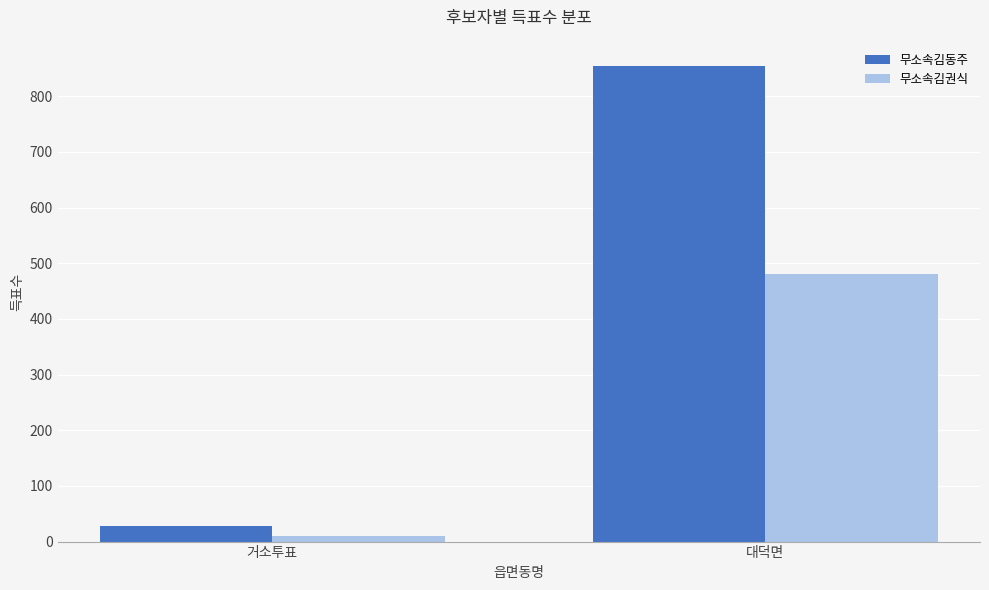

What is the maximum value for 무소속김권식?

481